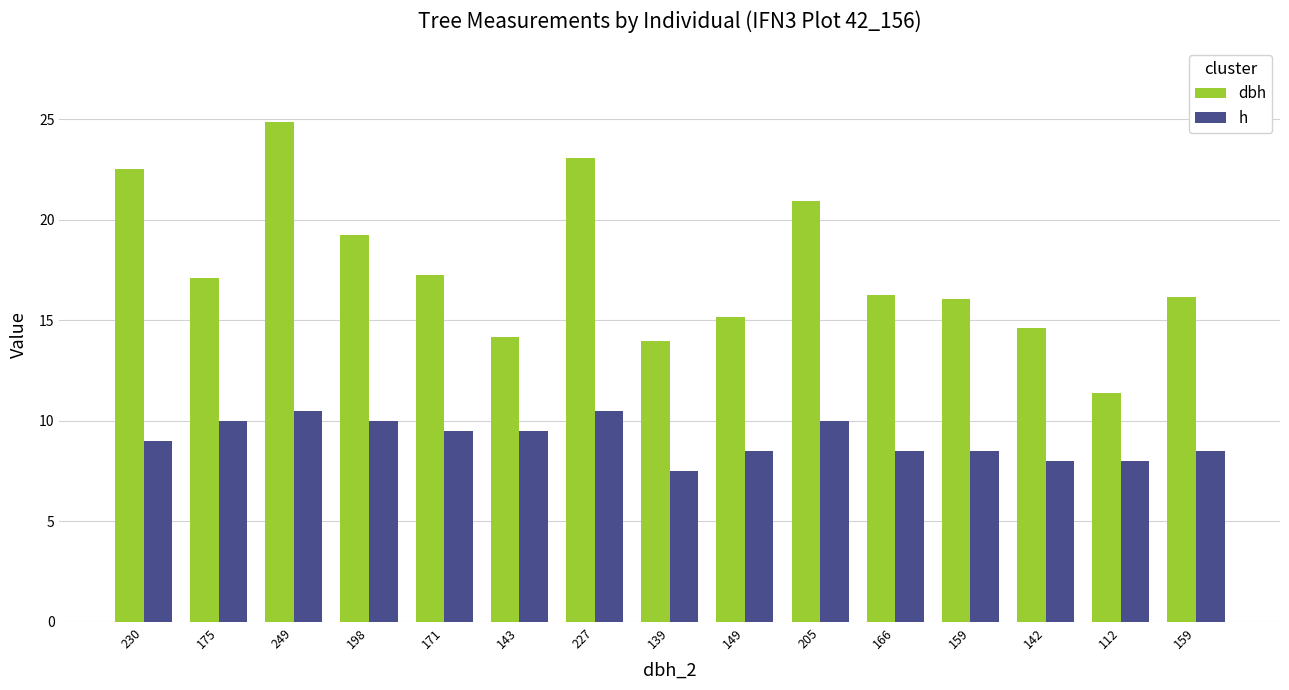

At 205, list the series in order from smallest to largest.

h, dbh